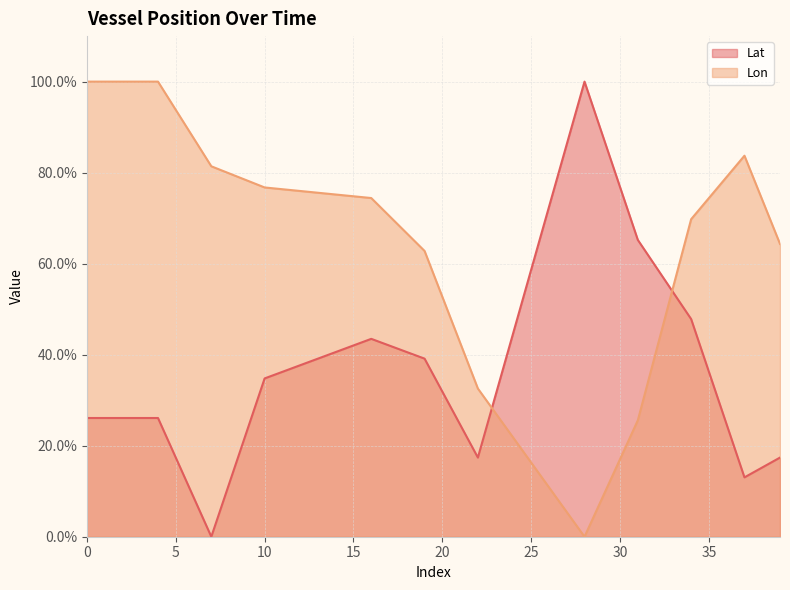

Which series has the largest range (max minus min)?

Lat